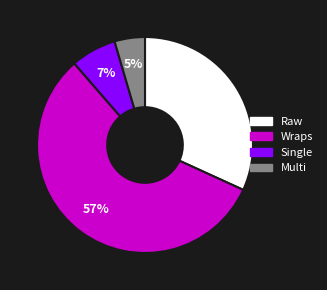

How many slices are in this pie chart?

4